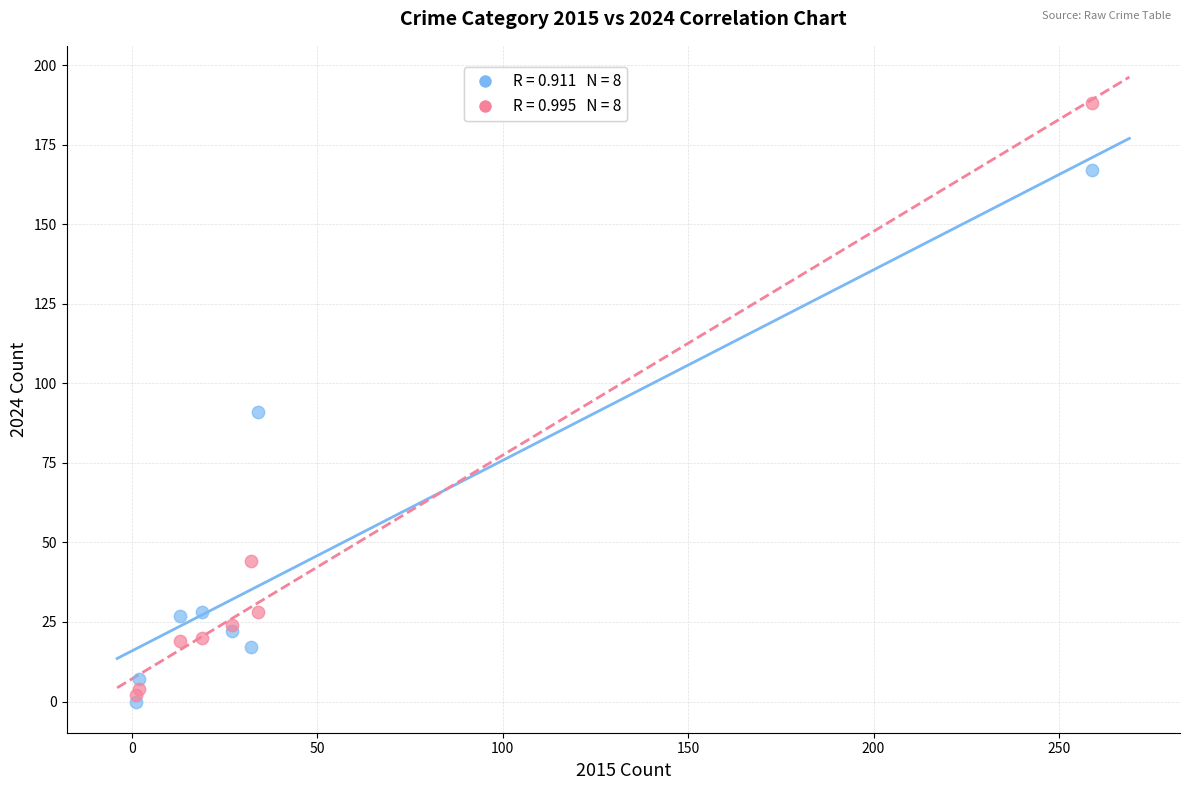

Across all series, what Y value is closest to 94?

91